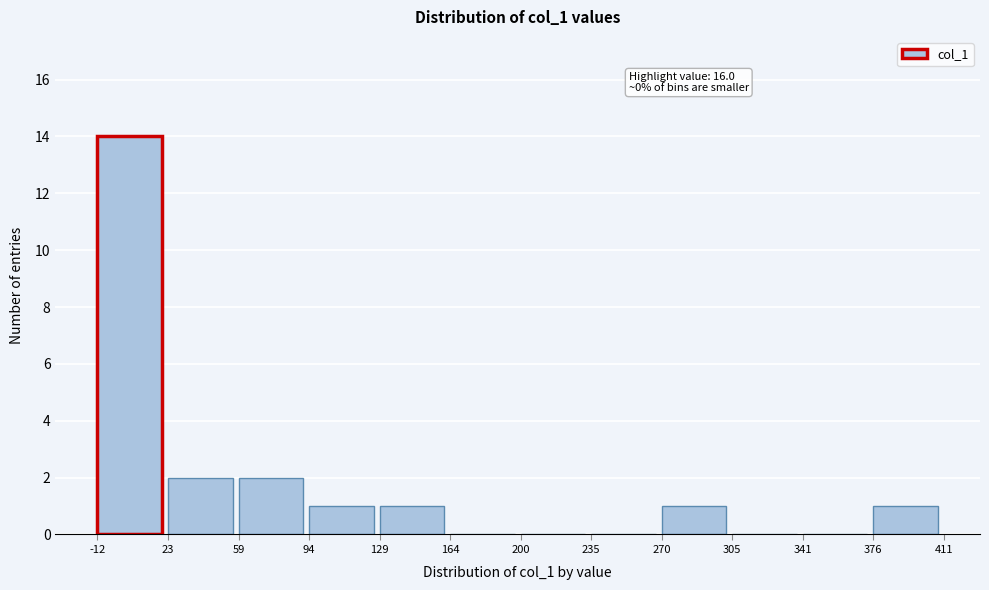

Over which range of the x-axis is the bar tallest?

-12 to 23